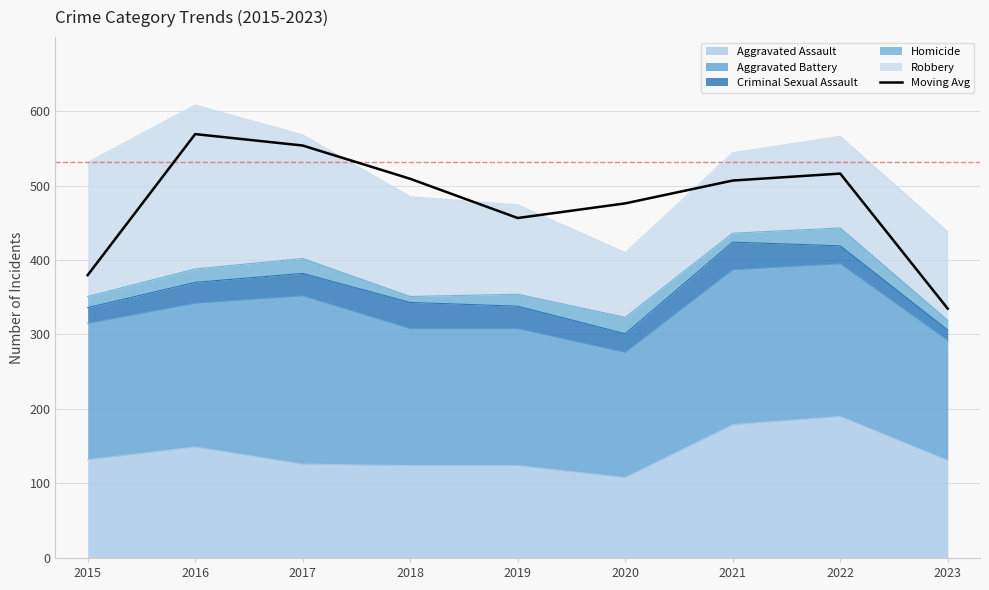

At which label is the value closest to 451?

2019